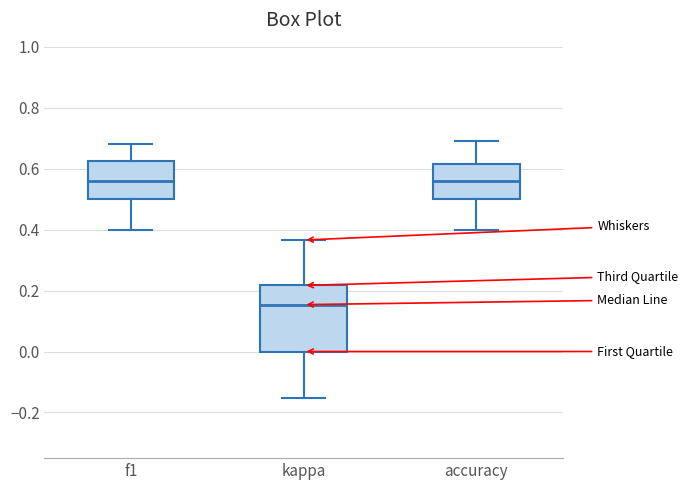

Reading left to right, transcribe this box plot: for each box, give where its median line is, the range the box spans, and where its two whiskers end, as read against the y-axis. The values are not printed on the chart, so give them approximately, as read against the axis.

f1: median 0.56, box 0.50 to 0.62, whiskers 0.40 to 0.68
kappa: median 0.16, box 0.00 to 0.22, whiskers -0.16 to 0.36
accuracy: median 0.56, box 0.50 to 0.62, whiskers 0.40 to 0.70